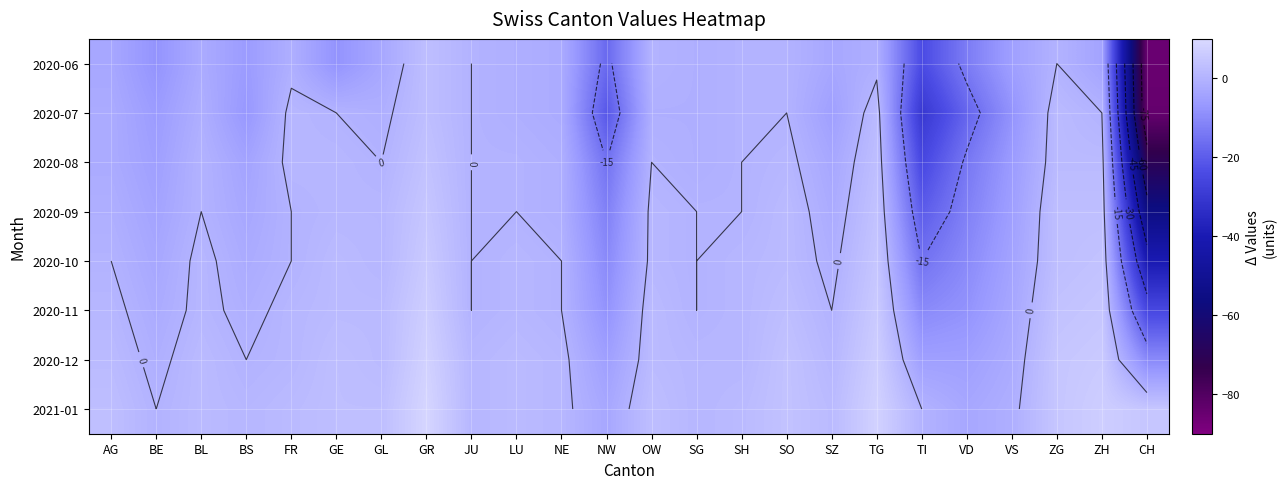

At which label is 2020-08 closest to -33?

TI